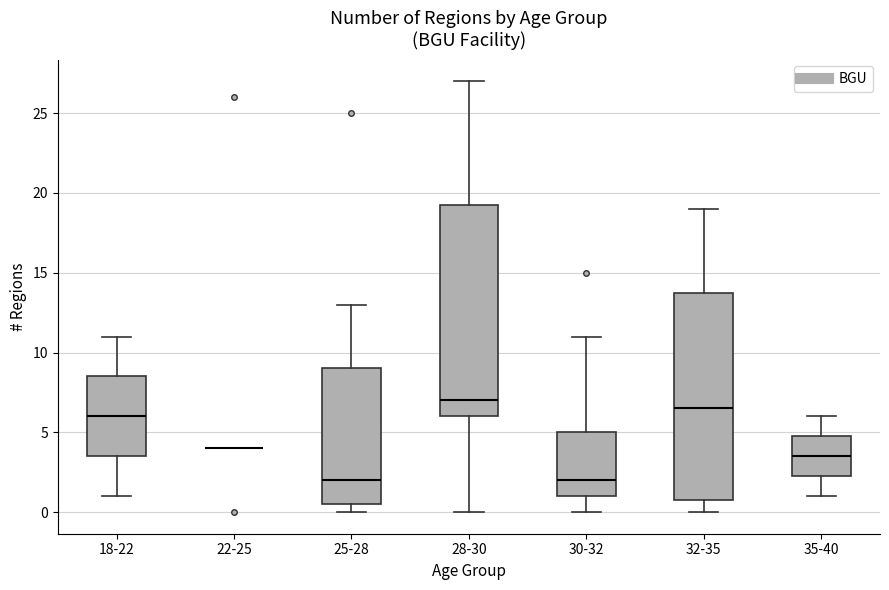

Reading left to right, transcribe this box plot: for each box, give where its median line is, the range the box spans, and where its two whiskers end, as read against the y-axis. The values are not printed on the chart, so give them approximately, as read against the axis.

18-22: median 6.0, box 3.5 to 8.5, whiskers 1.0 to 11.0
22-25: box collapsed to a line at 4.0, whiskers 4.0 to 4.0
25-28: median 2.0, box 0.5 to 9.0, whiskers 0.0 to 13.0
28-30: median 7.0, box 6.0 to 19.5, whiskers 0.0 to 27.0
30-32: median 2.0, box 1.0 to 5.0, whiskers 0.0 to 11.0
32-35: median 6.5, box 1.0 to 14.0, whiskers 0.0 to 19.0
35-40: median 3.5, box 2.5 to 5.0, whiskers 1.0 to 6.0